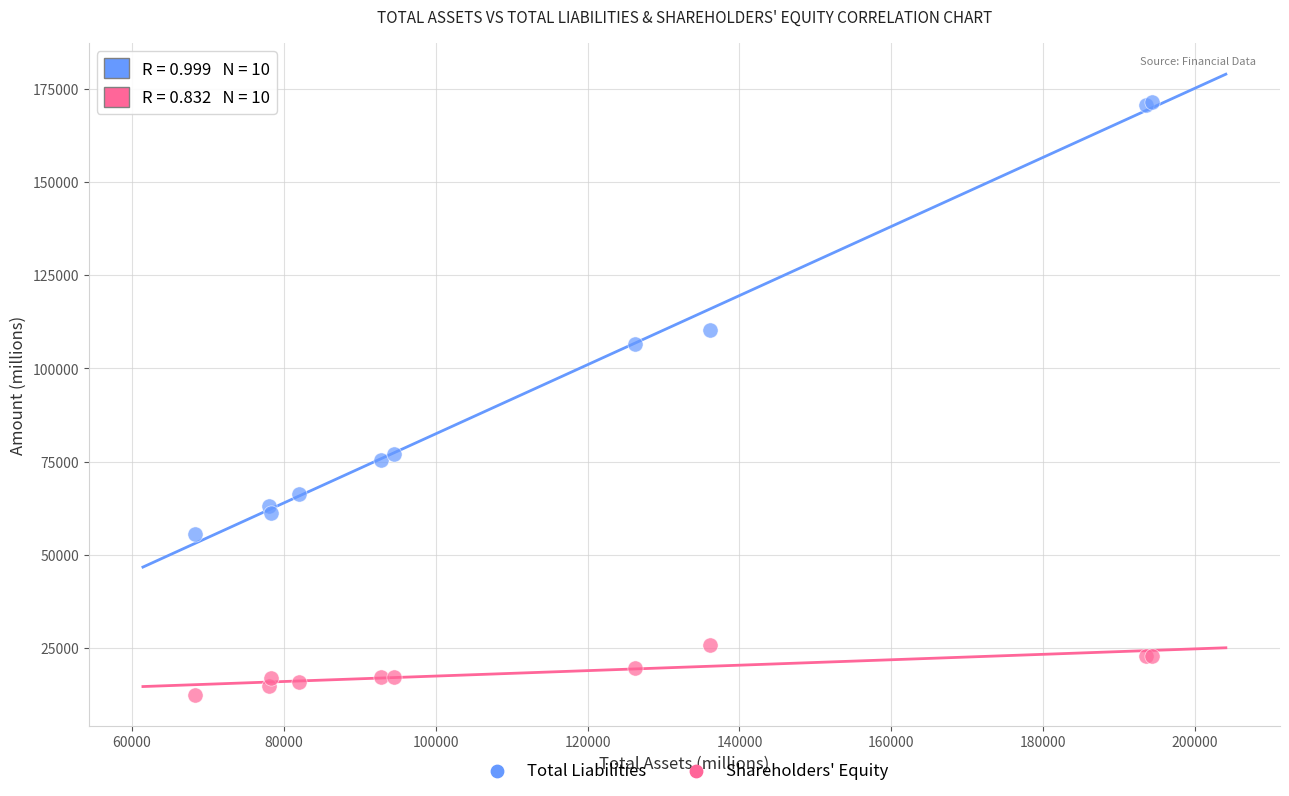

In the Total Liabilities series, what Y value is closest to 113637?

110298